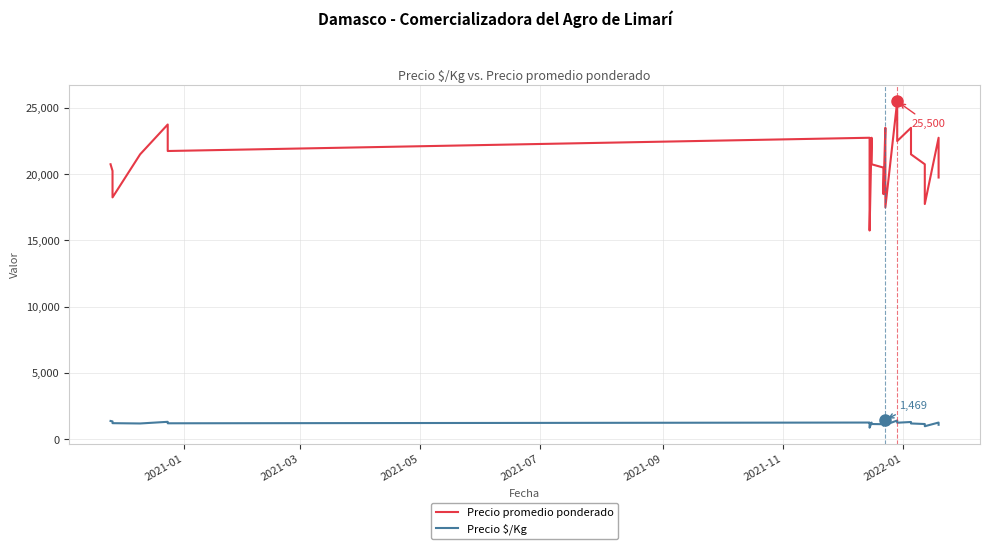

How many lines are shown in the chart?

2